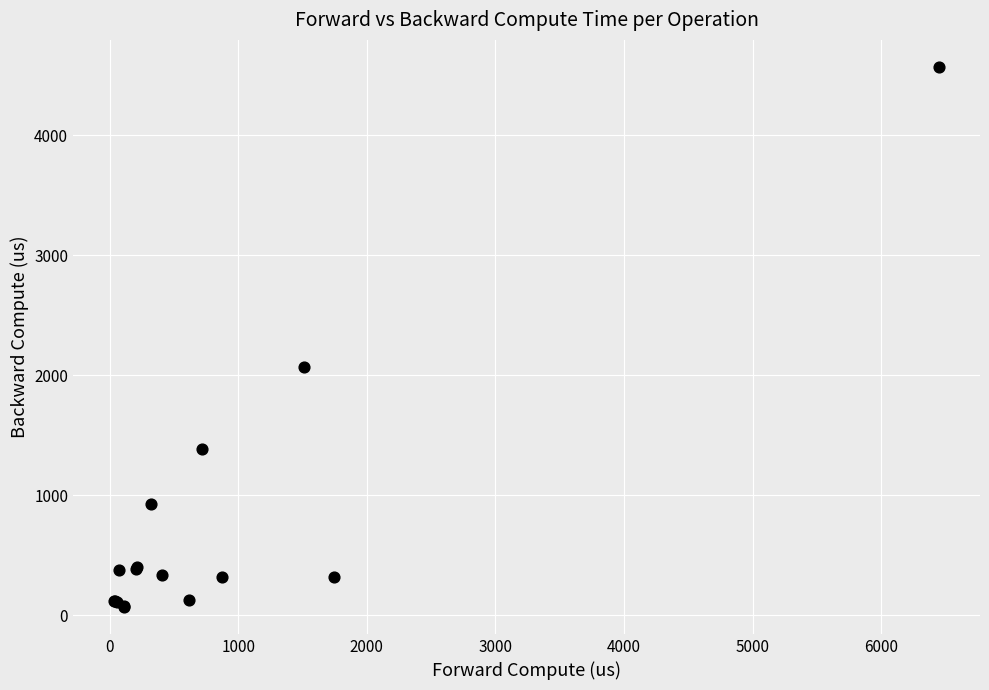

What Y value in the scatter plot is closest to 2320?

2071.7